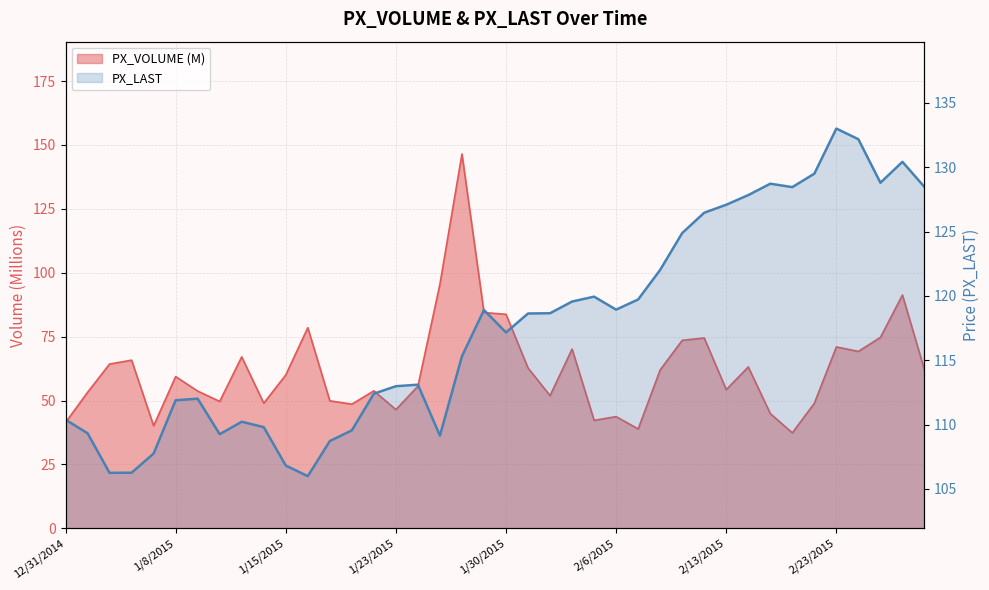

What is the value of the PX_LAST point at the 10th from the left?

109.8